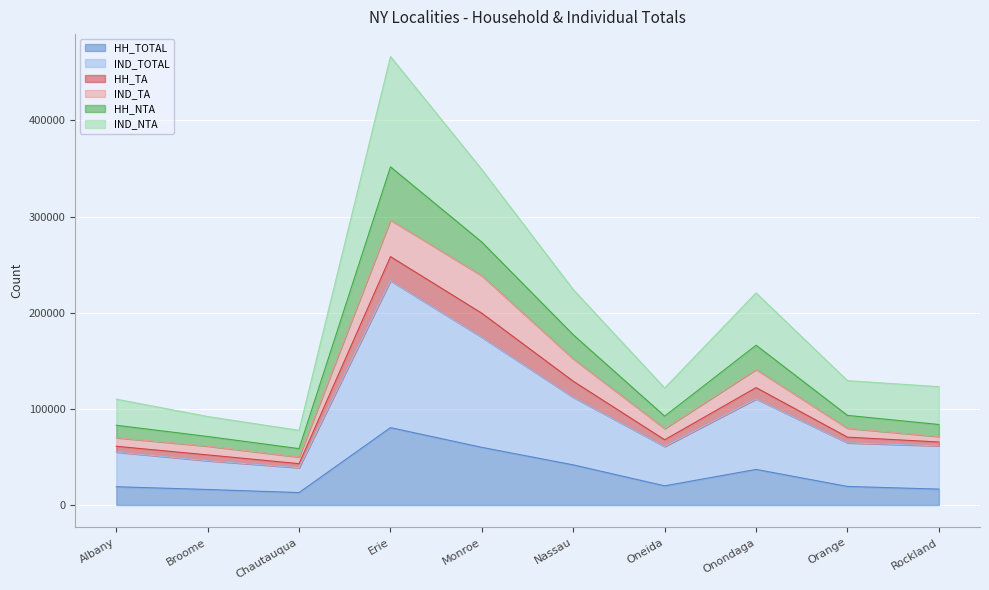

At which label is HH_TOTAL closest to 46701?

Nassau